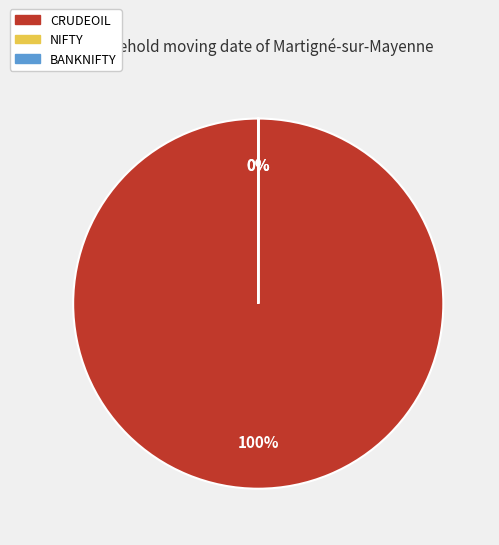

Between BANKNIFTY and NIFTY, which is larger?

BANKNIFTY